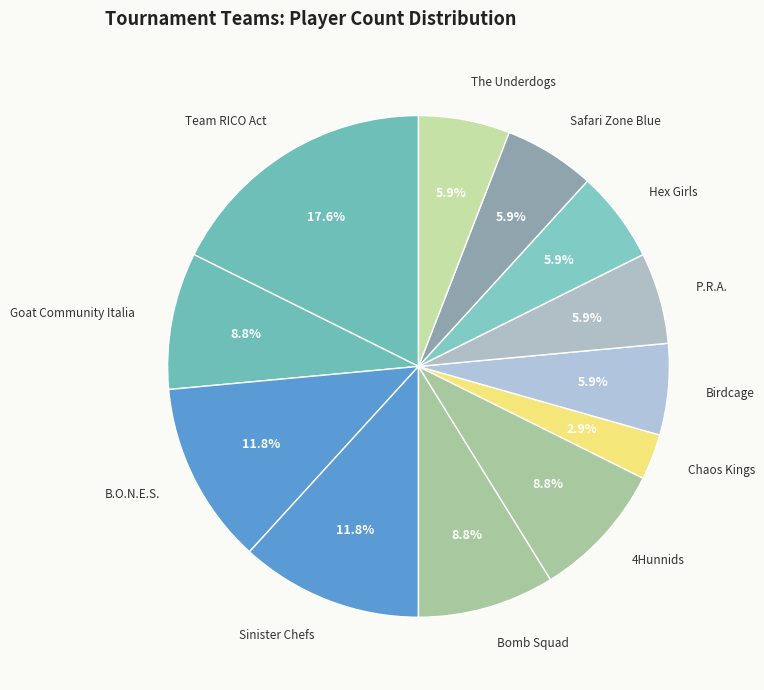

How many segments does this pie chart have?

12